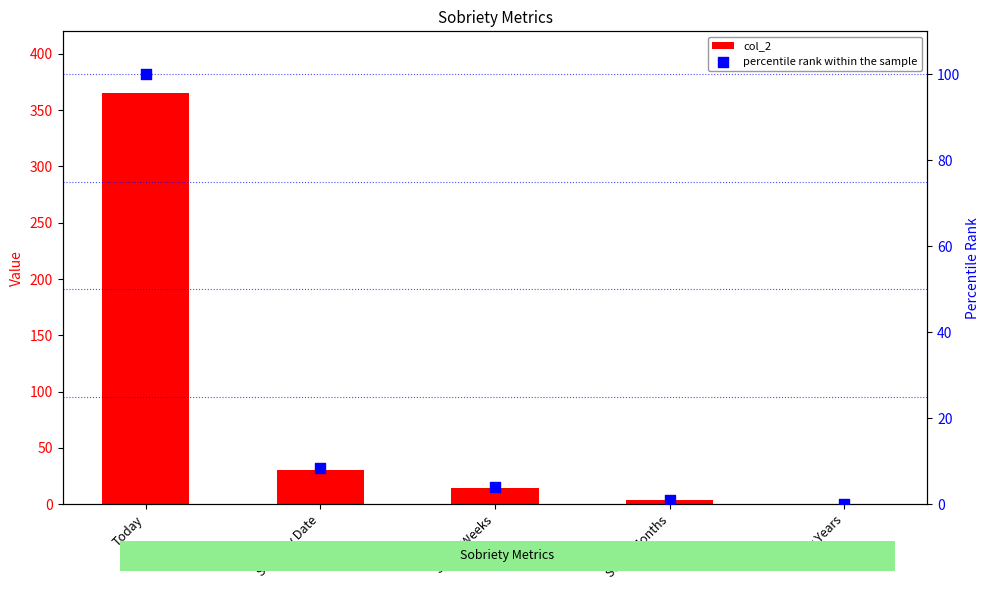

Which series contains the highest Y value?

col_2